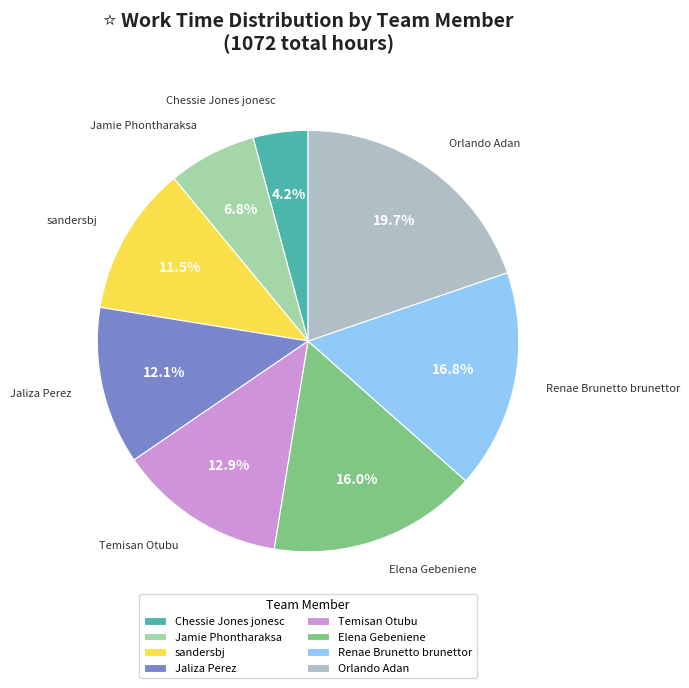

Does Jamie Phontharaksa account for over 50% of the chart?

No